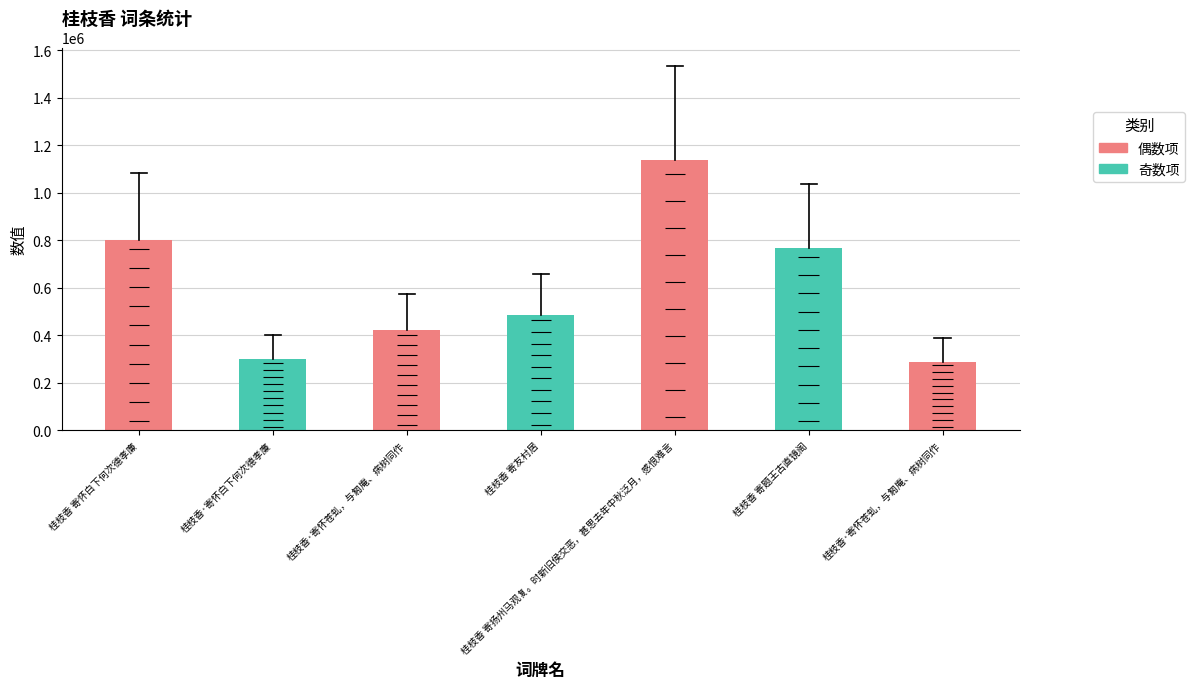

What is the difference between the maximum and second lowest values?

838413